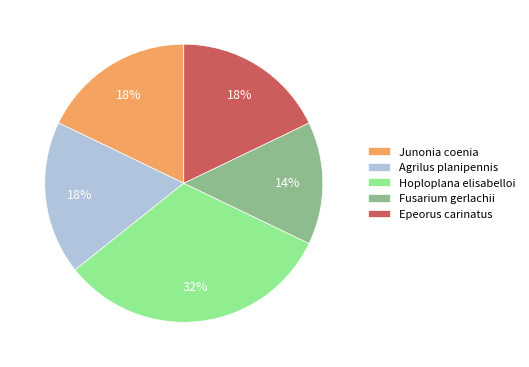

Is Epeorus carinatus the majority of the pie?

No